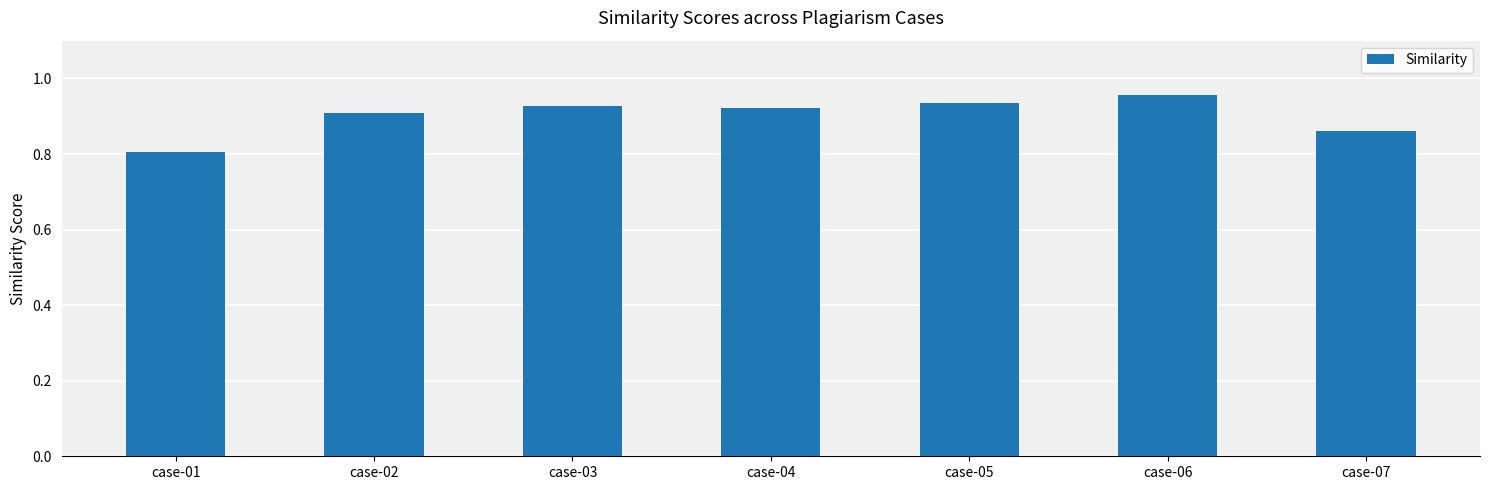

Are the bars grouped side by side (vs. stacked)?

No